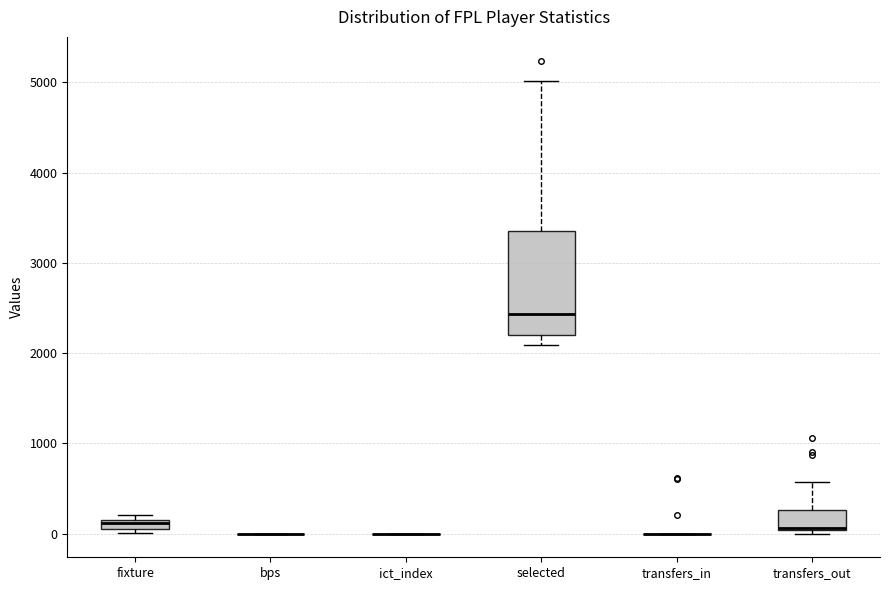

Where is the lower edge of the box for fixture on the y-axis? The values are not printed on the chart, so give them approximately, as read against the axis.

100